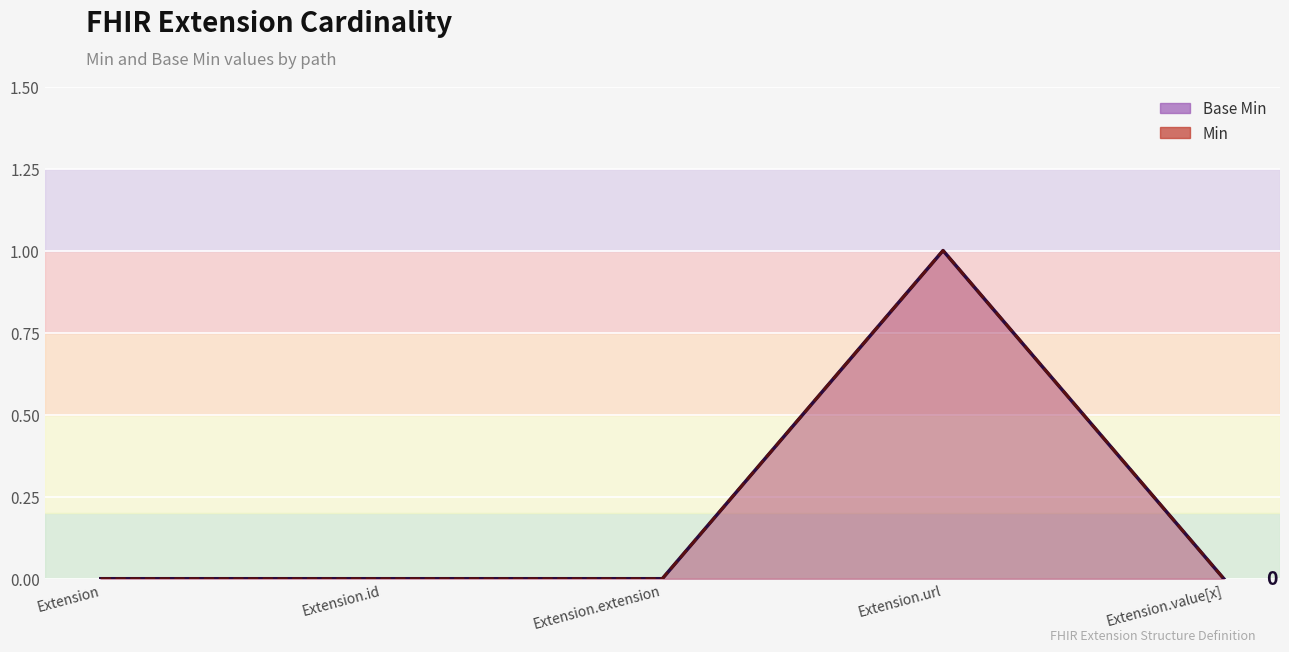

Is the value of Base Min at Extension.value[x] greater than the value of Min at Extension.url?

No